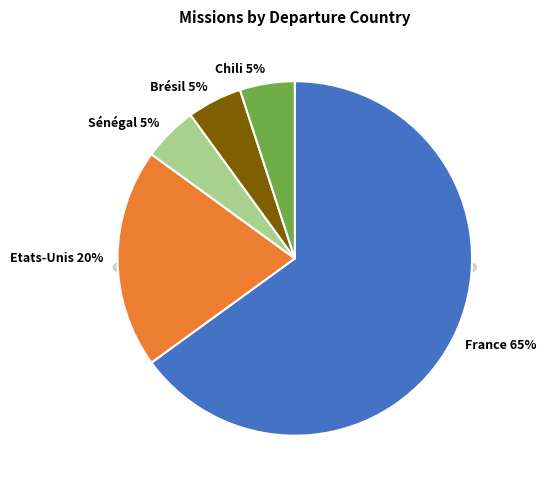

To the nearest percent, what percentage of the pie is Sénégal?

5%